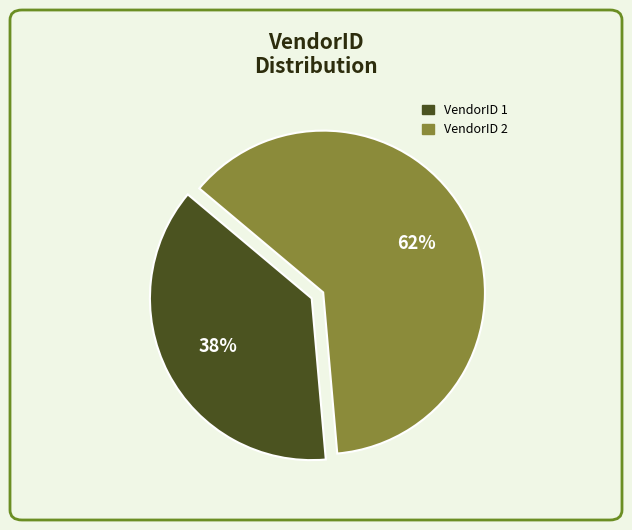

To the nearest percent, what is the average slice percentage?

50%